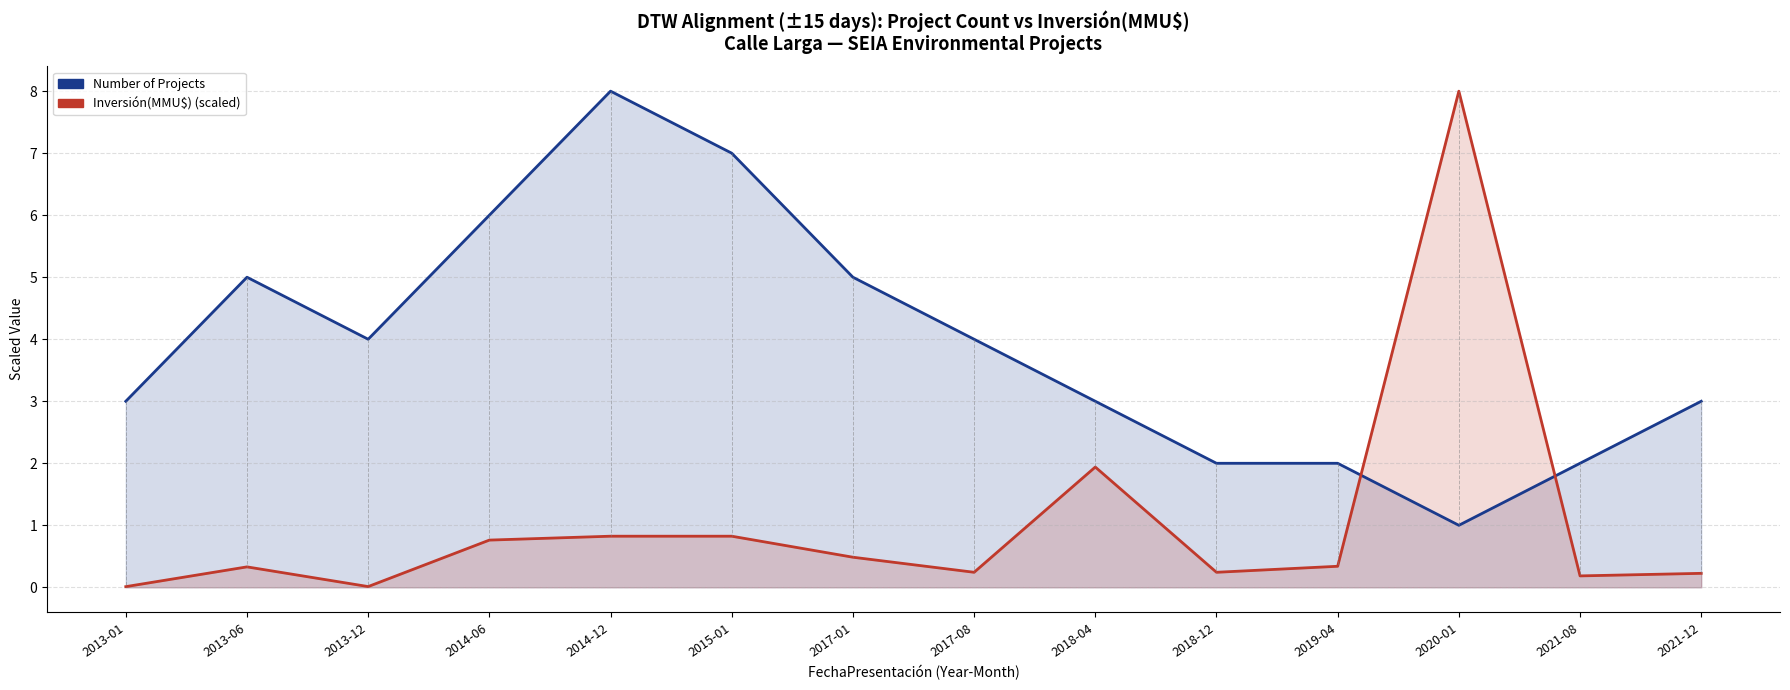

What is the label of the 5th point from the left?

2014-12